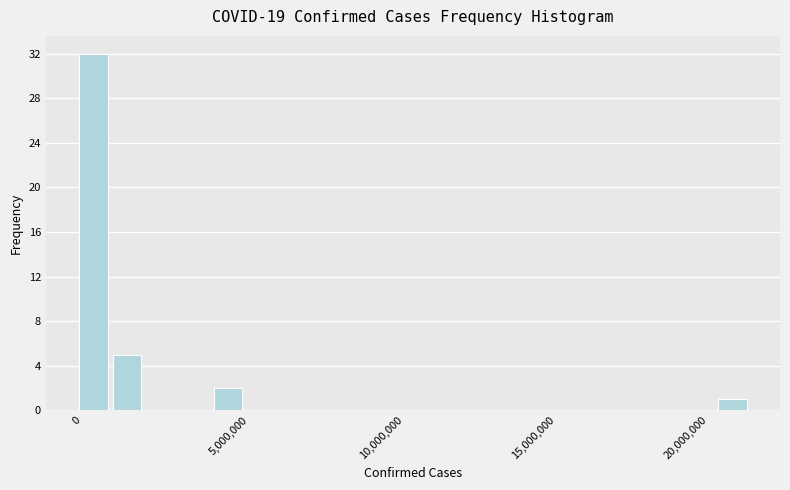

Around what value on the x-axis is the tallest bar? Give the approximate position of its centre, as read against the axis.

500000